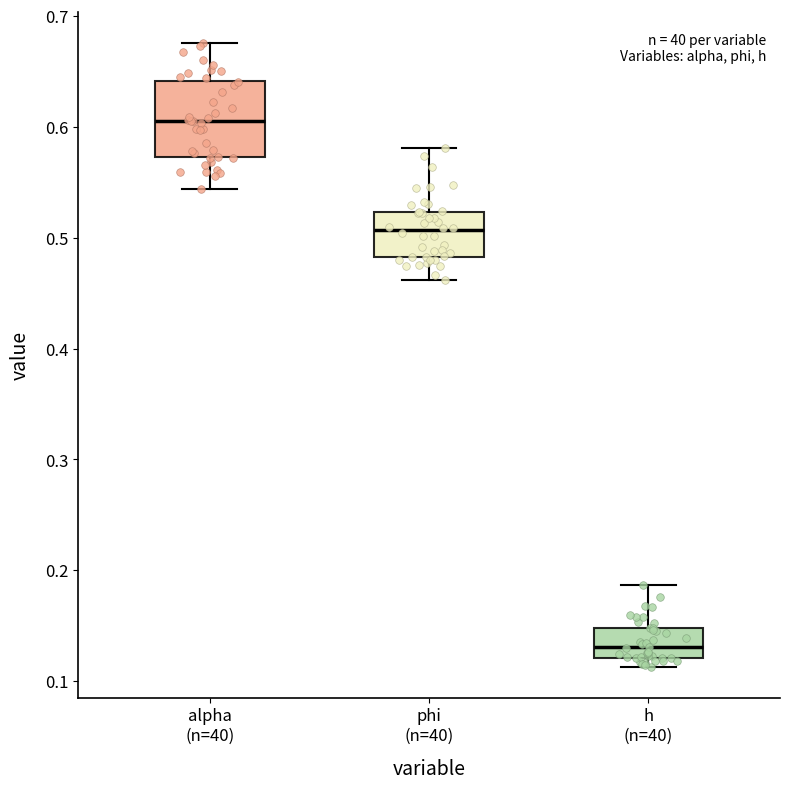

Reading left to right, transcribe this box plot: for each box, give where its median line is, the range the box spans, and where its two whiskers end, as read against the y-axis. The values are not printed on the chart, so give them approximately, as read against the axis.

alpha (n=40): median 0.61, box 0.57 to 0.64, whiskers 0.54 to 0.68
phi (n=40): median 0.51, box 0.48 to 0.52, whiskers 0.46 to 0.58
h (n=40): median 0.13, box 0.12 to 0.15, whiskers 0.11 to 0.19